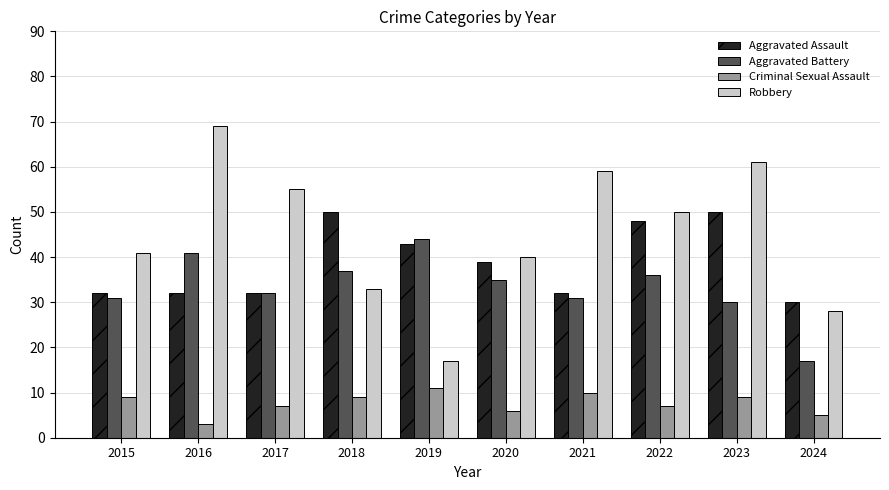

What are all the series names shown in the legend?

Aggravated Assault, Aggravated Battery, Criminal Sexual Assault, Robbery